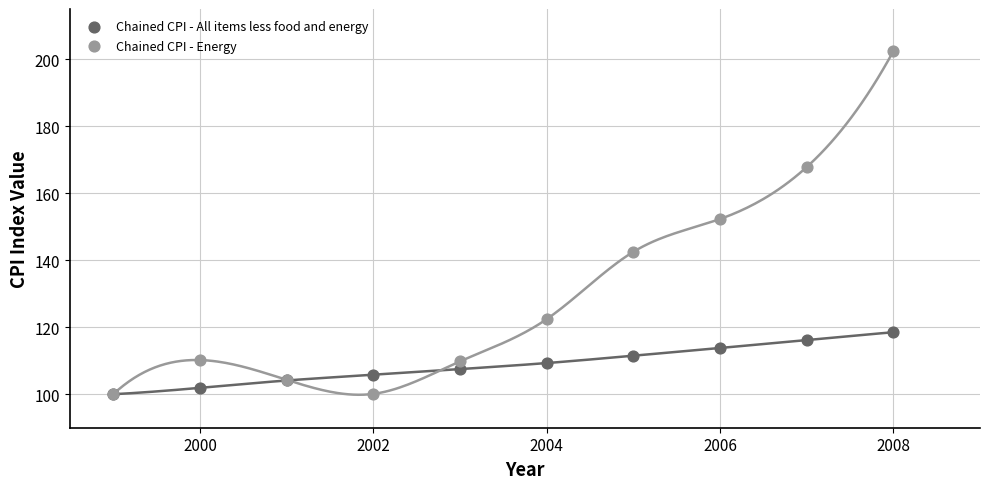

Across all series, what Y value is closest to 151?

152.3